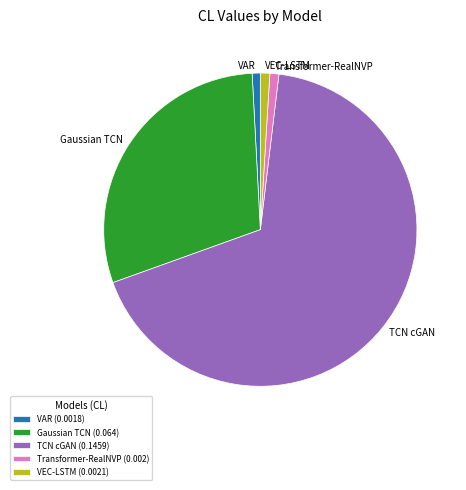

Is there any slice that represents more than half of the pie?

Yes